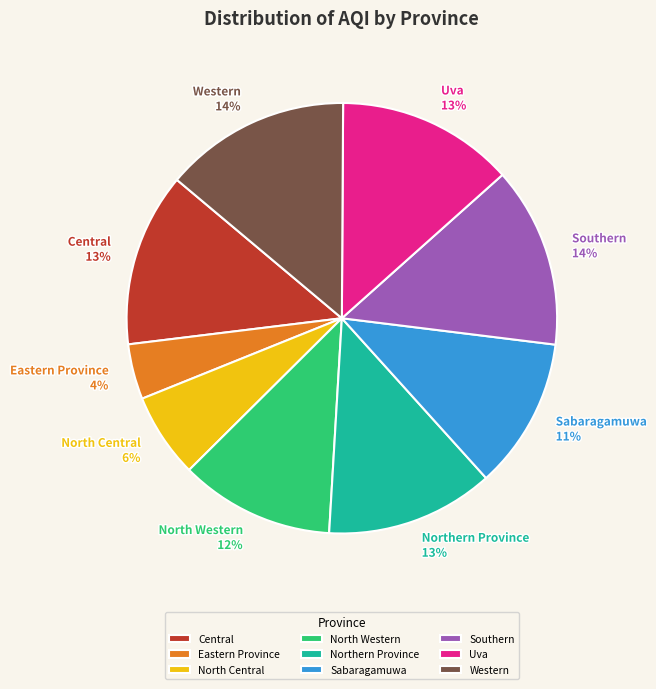

Is the sum of North Central and Central greater than half?

No